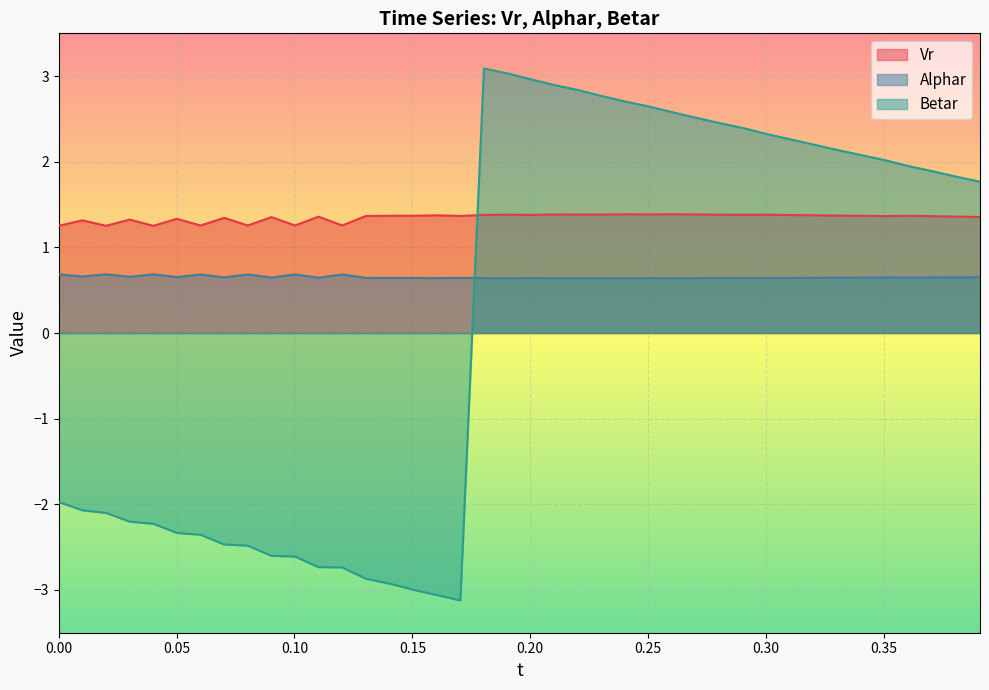

Rank the series by their average value, from highest to lowest.

Vr, Alphar, Betar